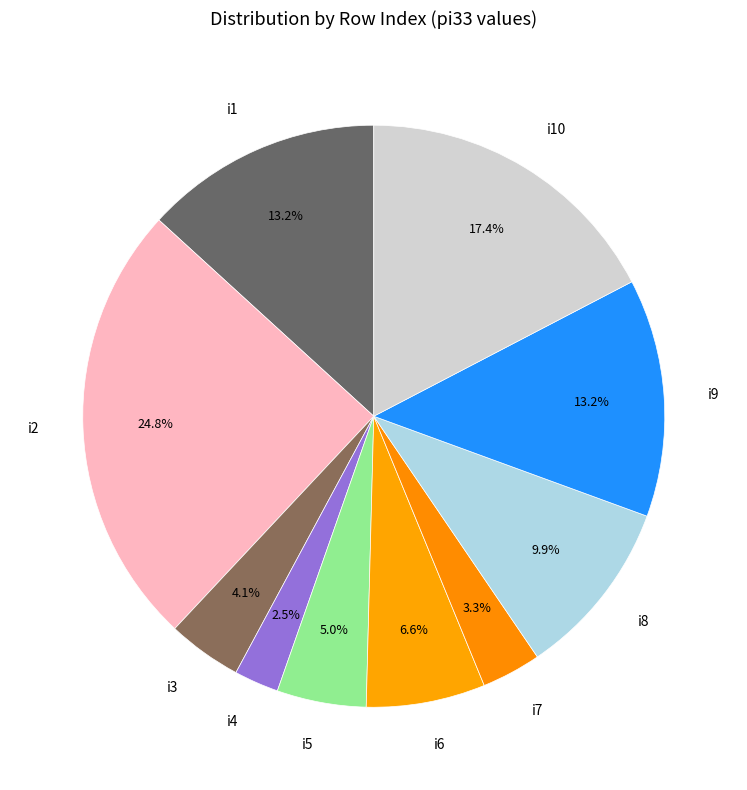

Which has a higher value, i3 or i4?

i3